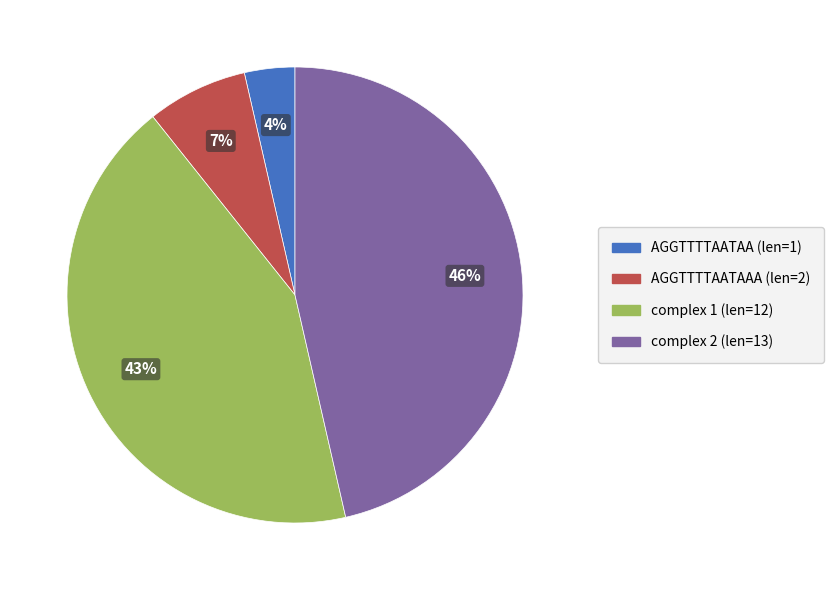

Count the number of slices in the pie.

4